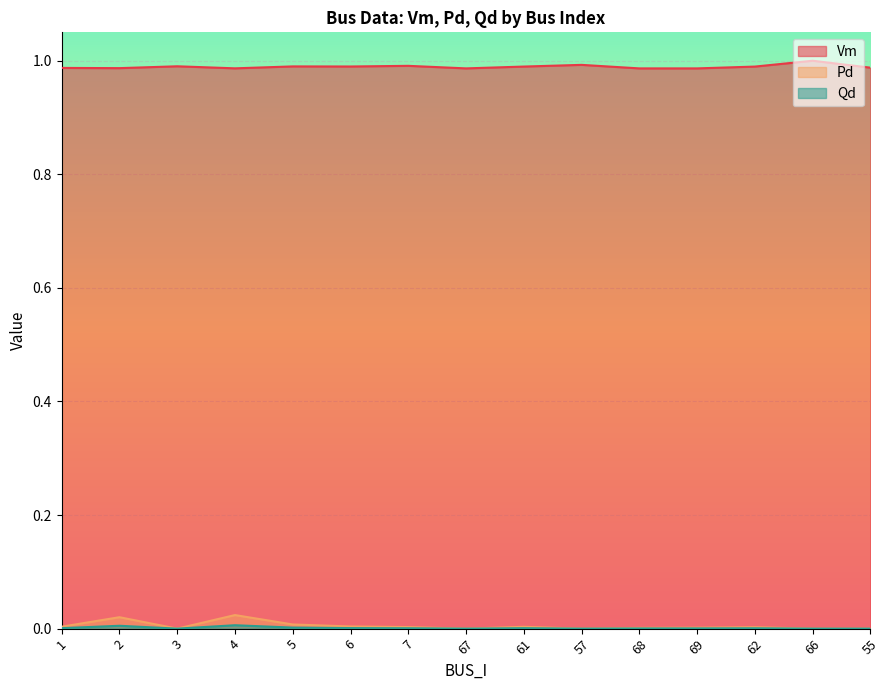

Which label corresponds to the smallest value in the chart?

3